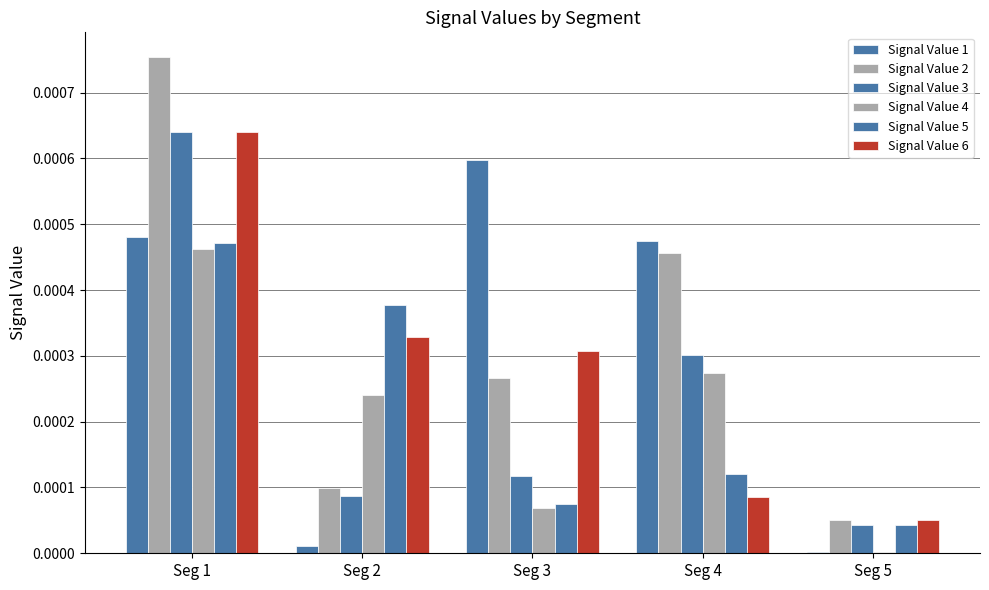

How many series are shown in this chart?

6